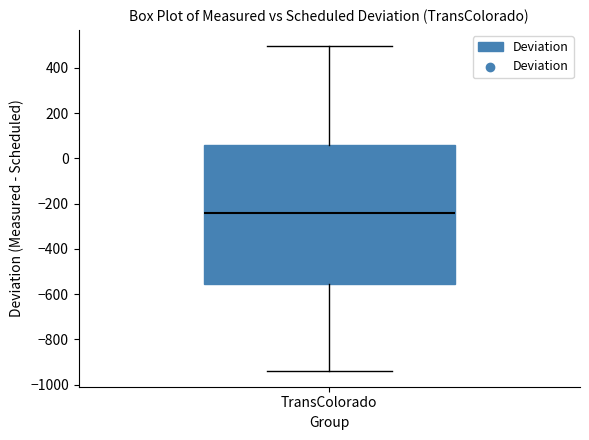

Where does the lower whisker of the box for TransColorado end on the y-axis? The values are not printed on the chart, so give them approximately, as read against the axis.

-940